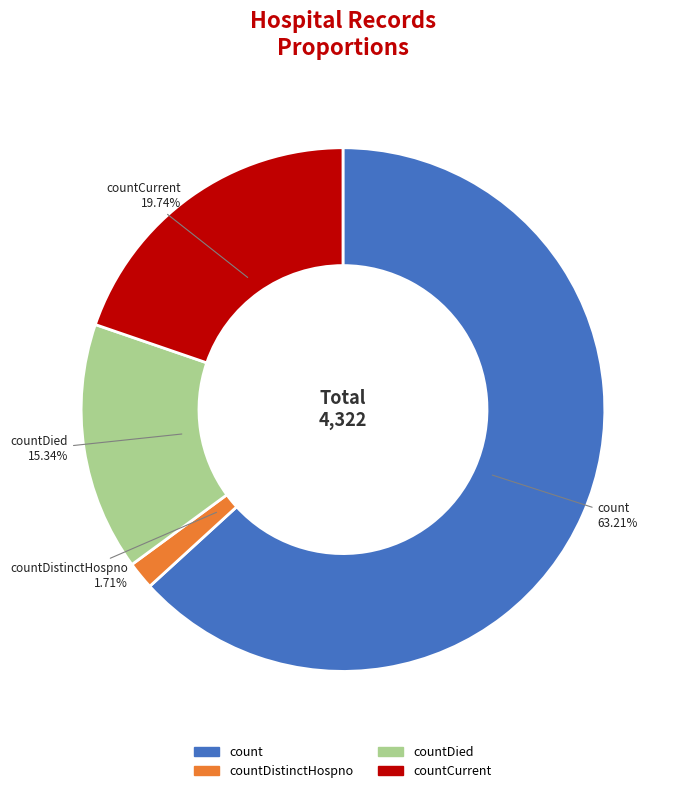

Is there any slice that represents more than half of the pie?

Yes